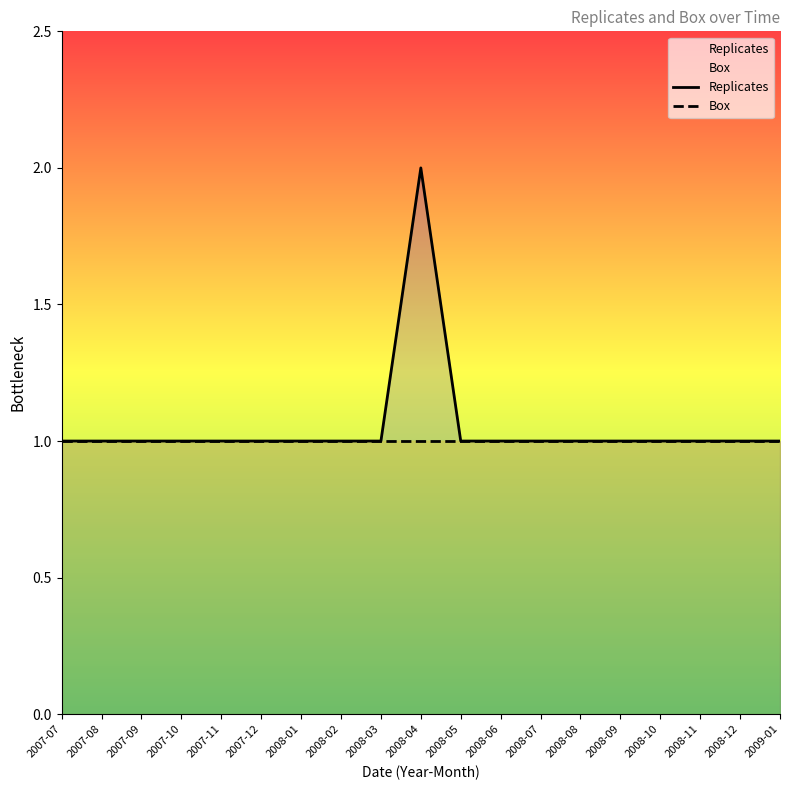

True or false: Box and Replicates cross at least once.

False